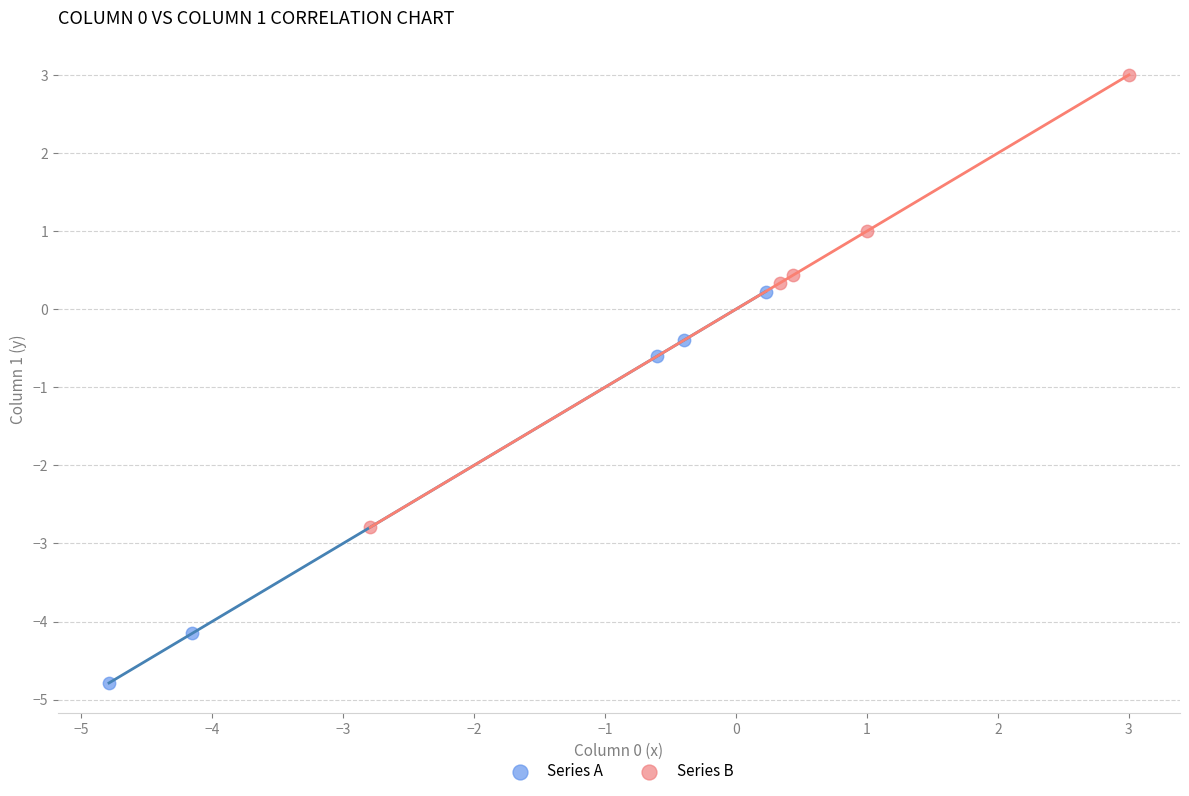

Which series reaches the maximum Y coordinate?

Series B